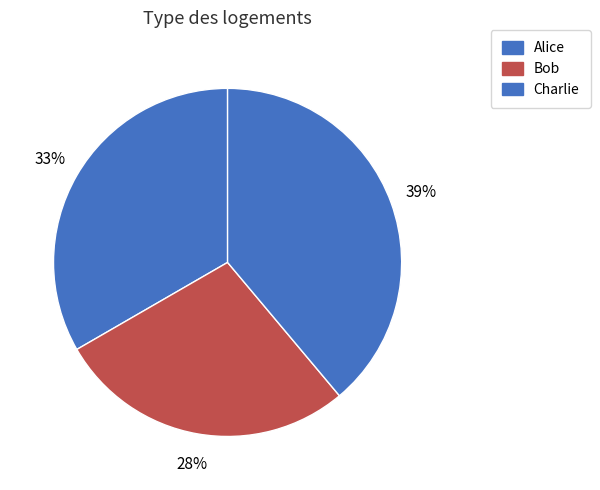

Count the number of slices in the pie.

3